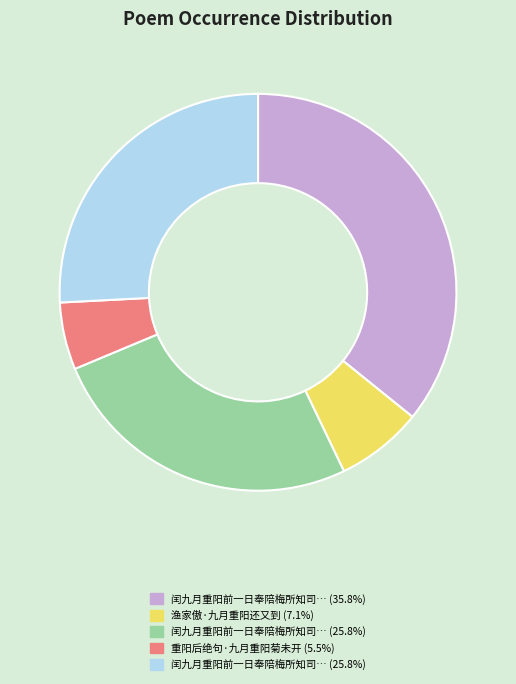

Is there any slice that represents more than half of the pie?

No